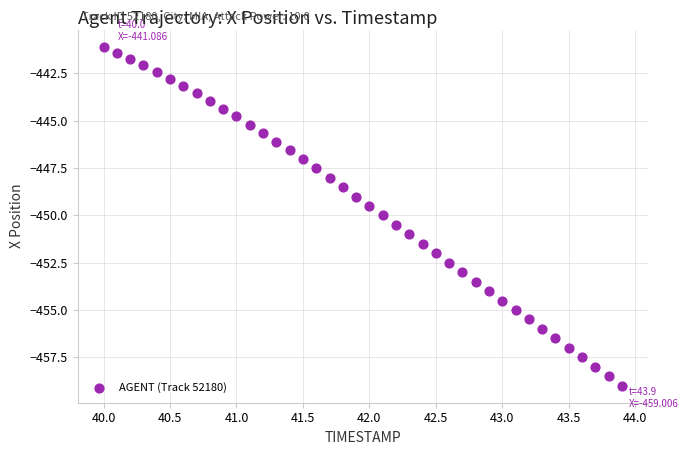

What is the range of X values (max minus min)?

3.9